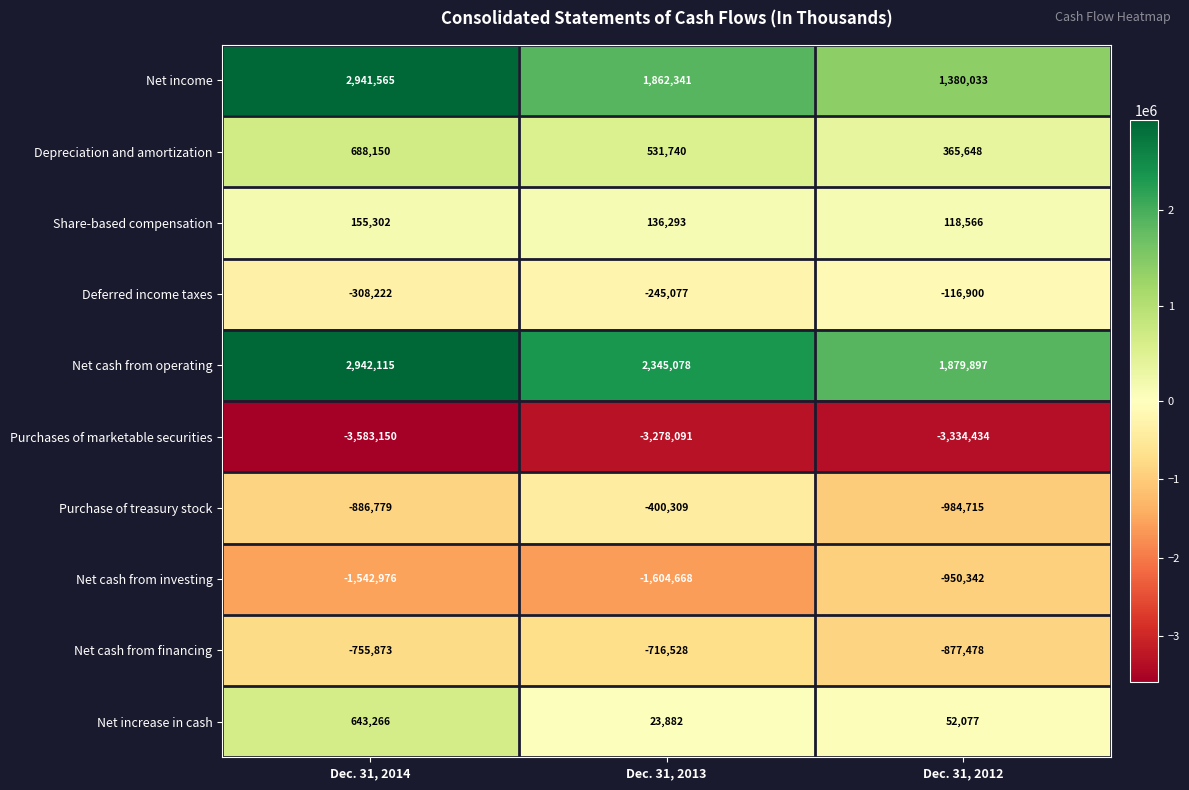

At which label does Depreciation and amortization first exceed 531740?

Dec. 31, 2014